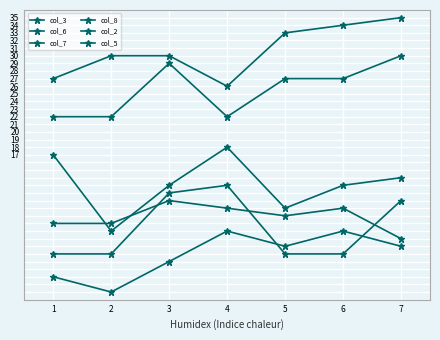

How many data points in col_5 are less than 27?

3